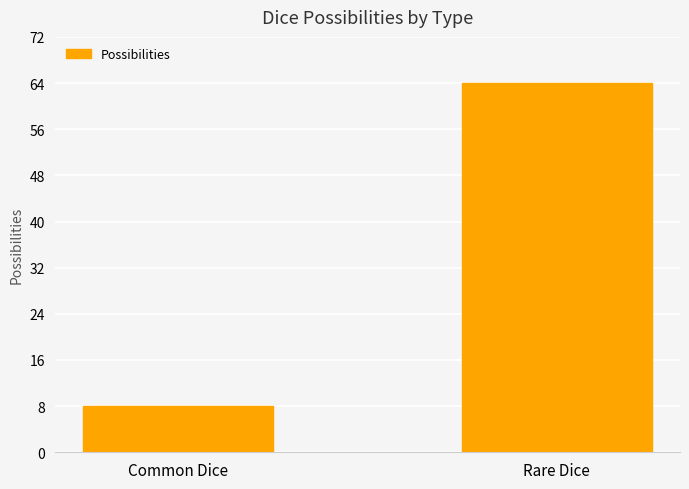

What is the sum of all values?

72